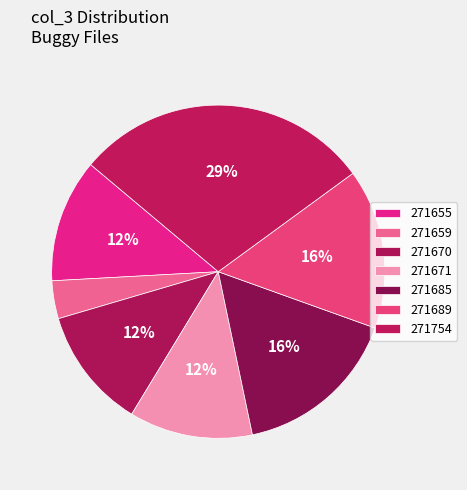

To the nearest percent, what is the average slice percentage?

14%